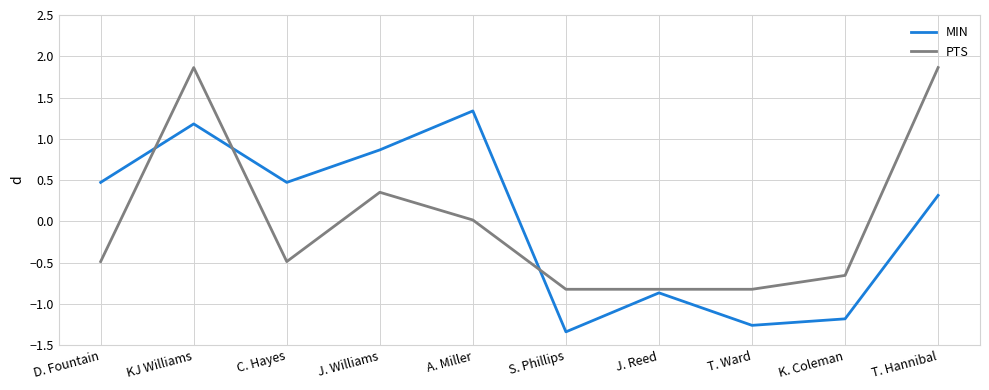

What position from the left is S. Phillips?

6